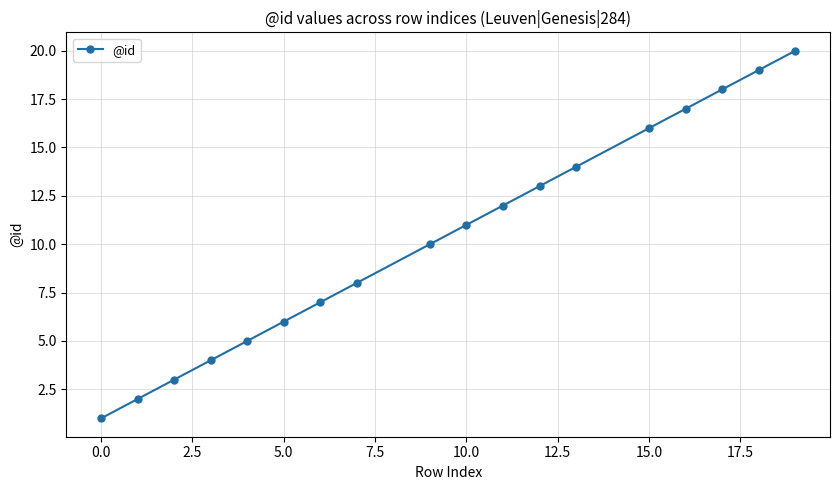

What is the greatest value displayed?

20